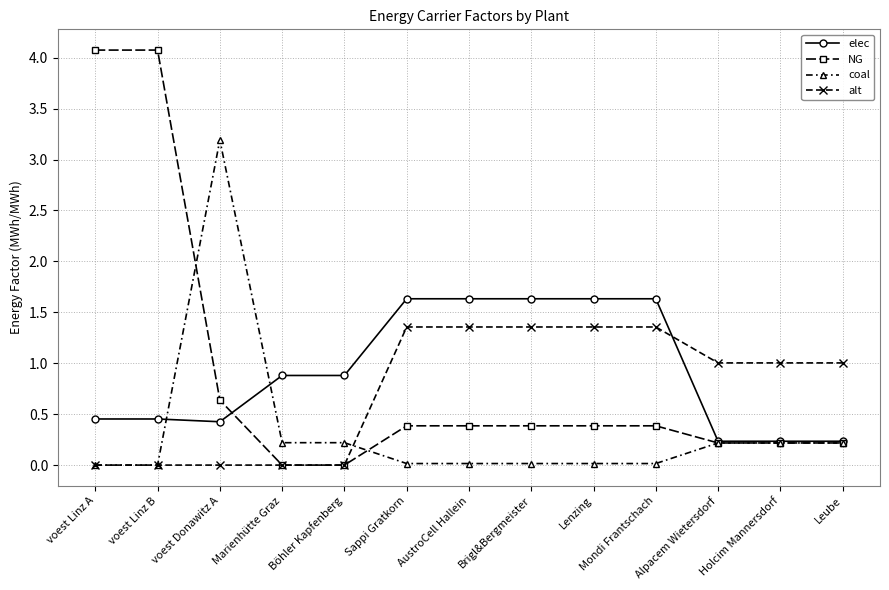

Is the value of alt at AustroCell Hallein greater than the value of NG at Mondi Frantschach?

Yes